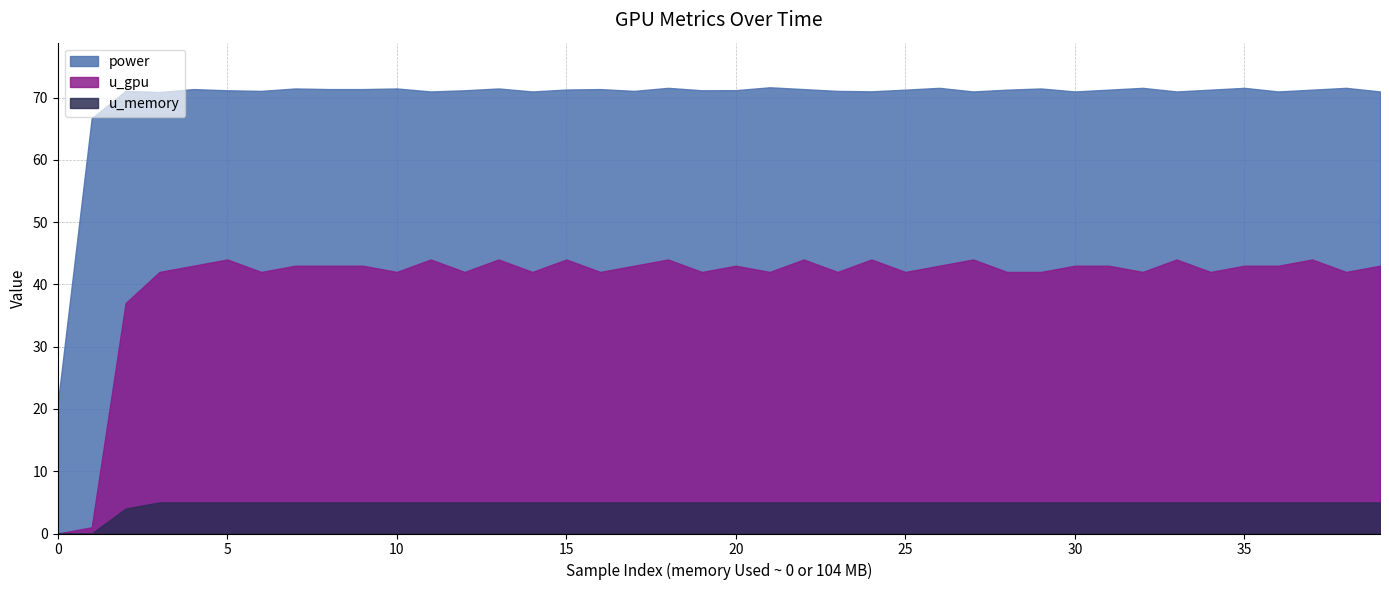

Which has a higher value, 23 or 10?

10